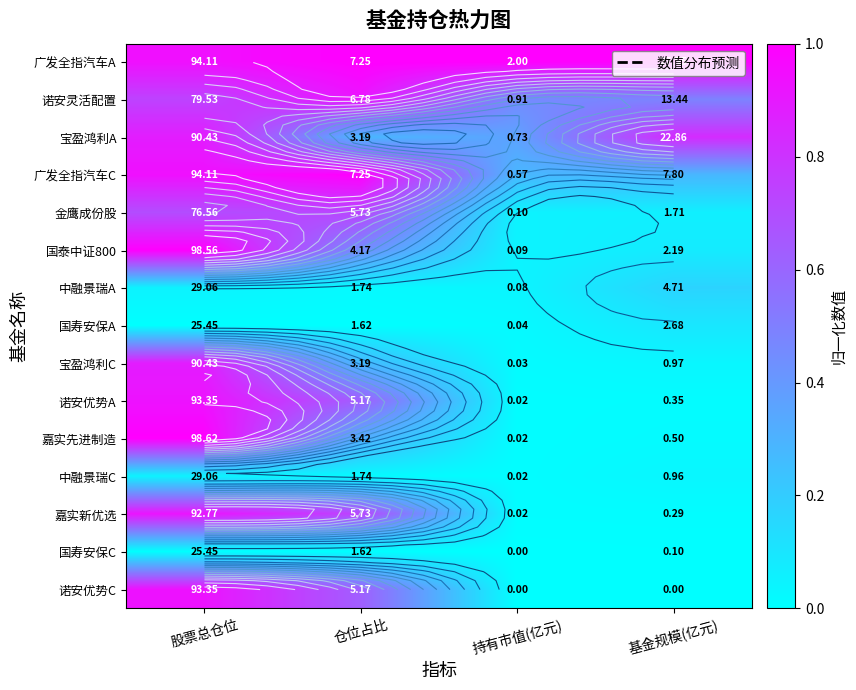

What is the sum of the 金鹰成份股 values at 股票总仓位 and 仓位占比?

1.4